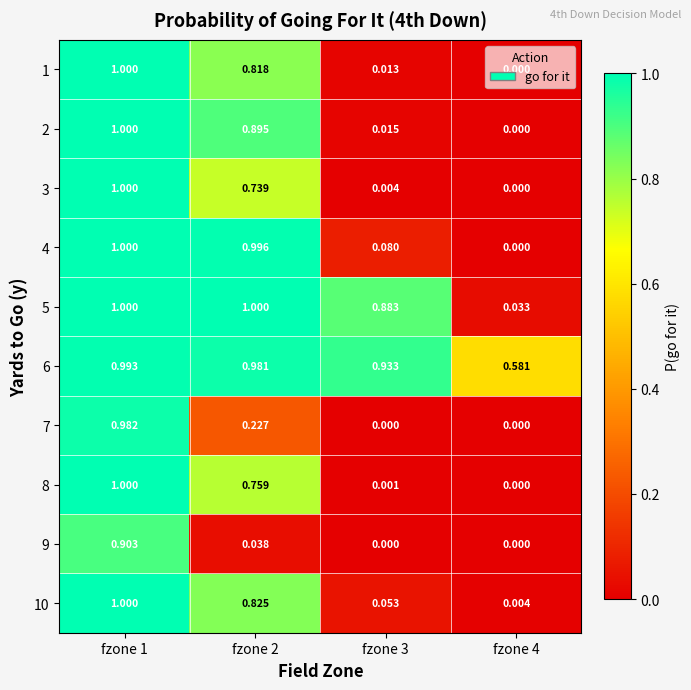

Which series has the largest total across all categories?

6